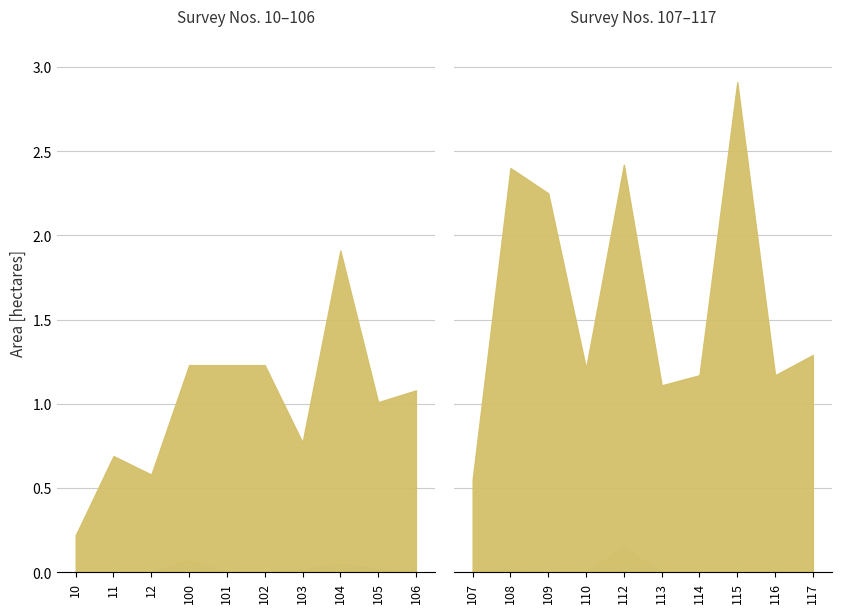

Between 100 and 11, which is larger?

100